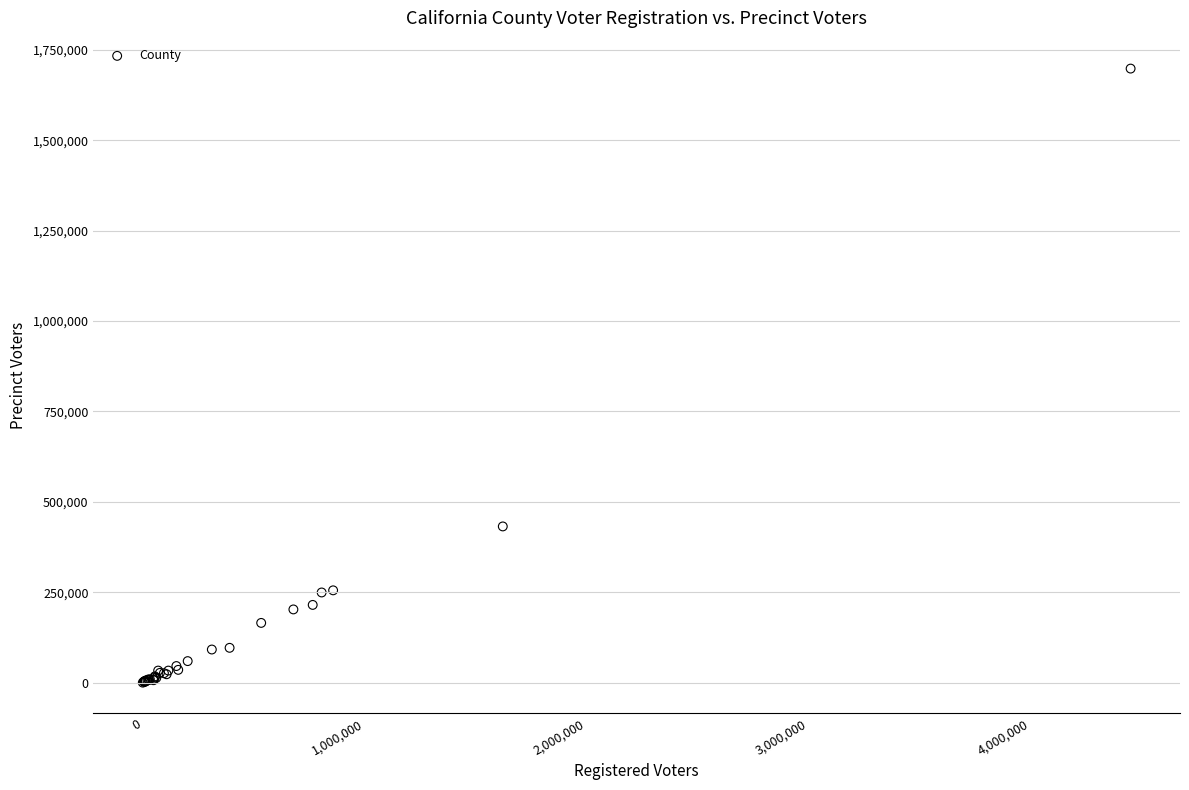

What Y value in the scatter plot is closest to 849227?

432048